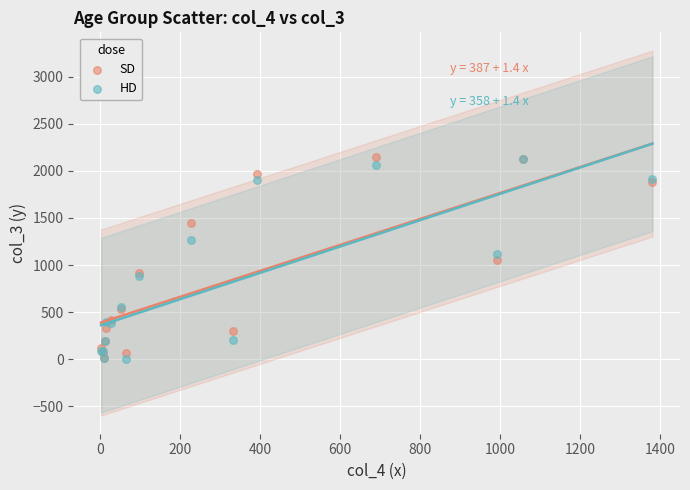

What are all the series names shown in the legend?

SD, HD